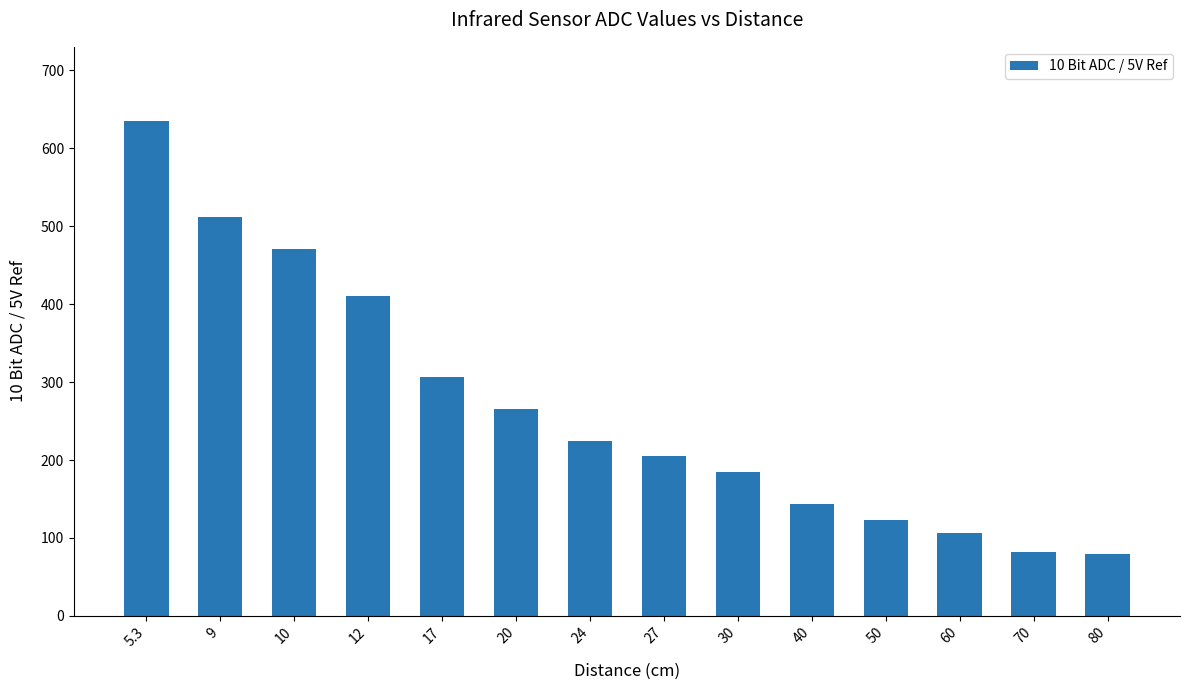

What is the difference between the maximum and minimum values?

555